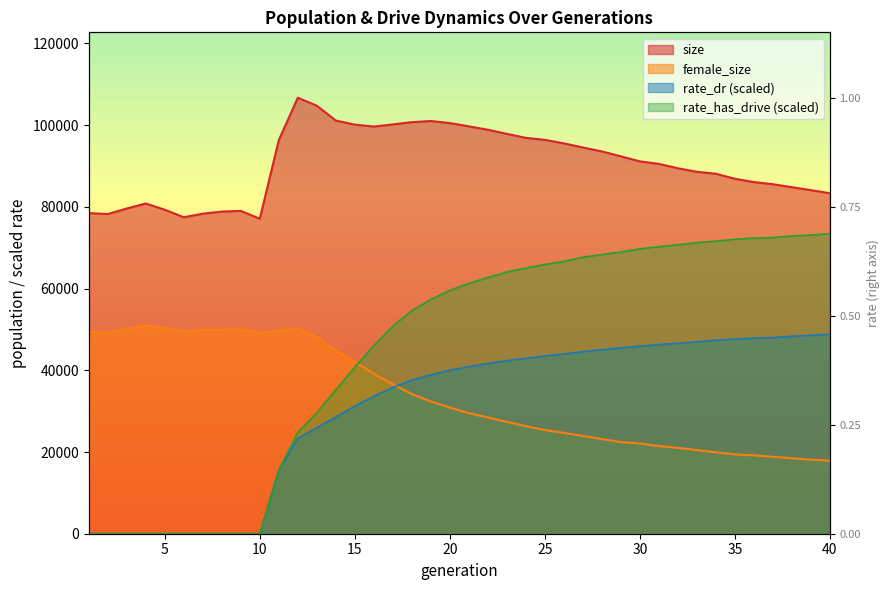

True or false: rate_has_drive and size intersect in this chart.

False